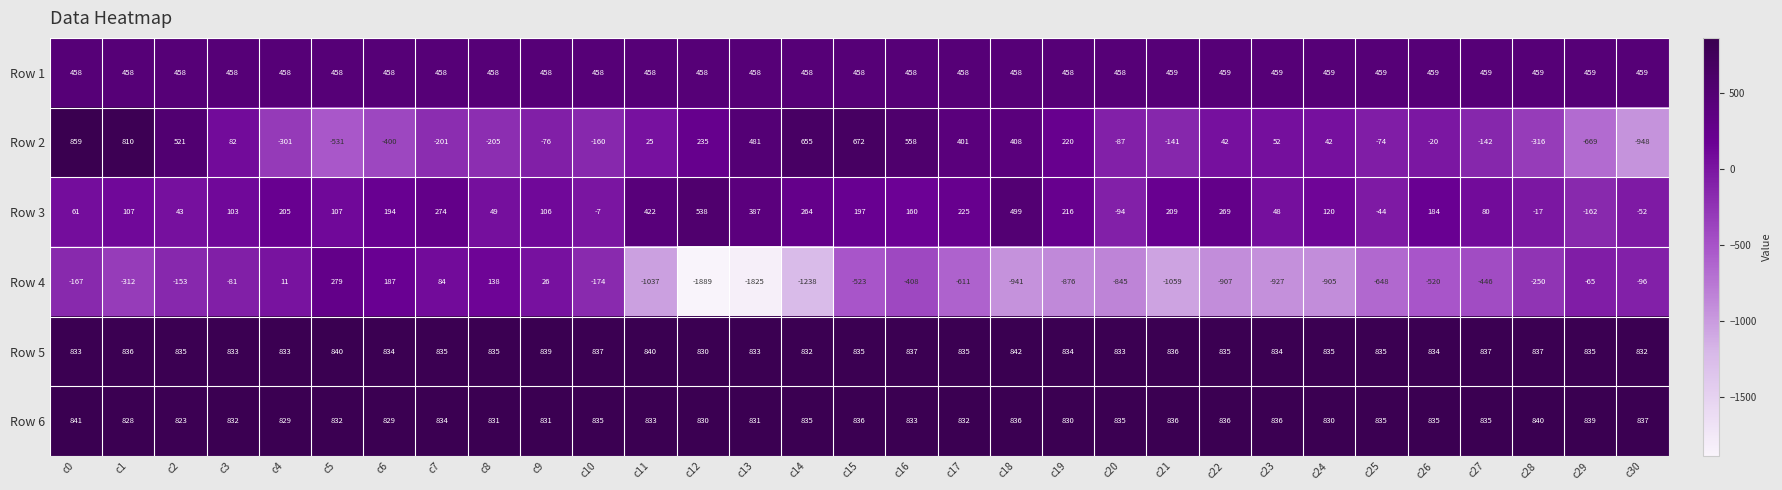

What is the sum of the Row 3 values at c26 and c13?

571